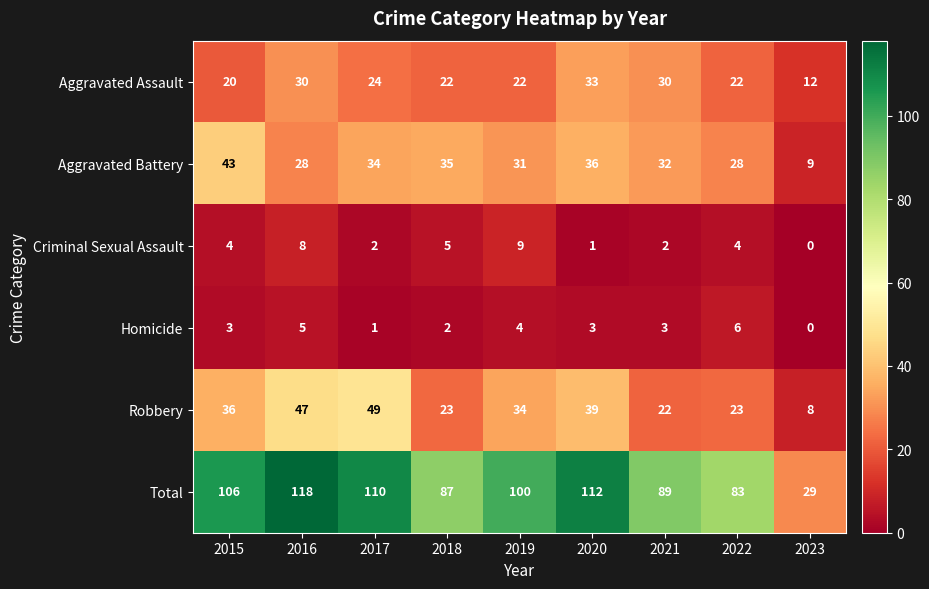

How many series are shown in this chart?

6